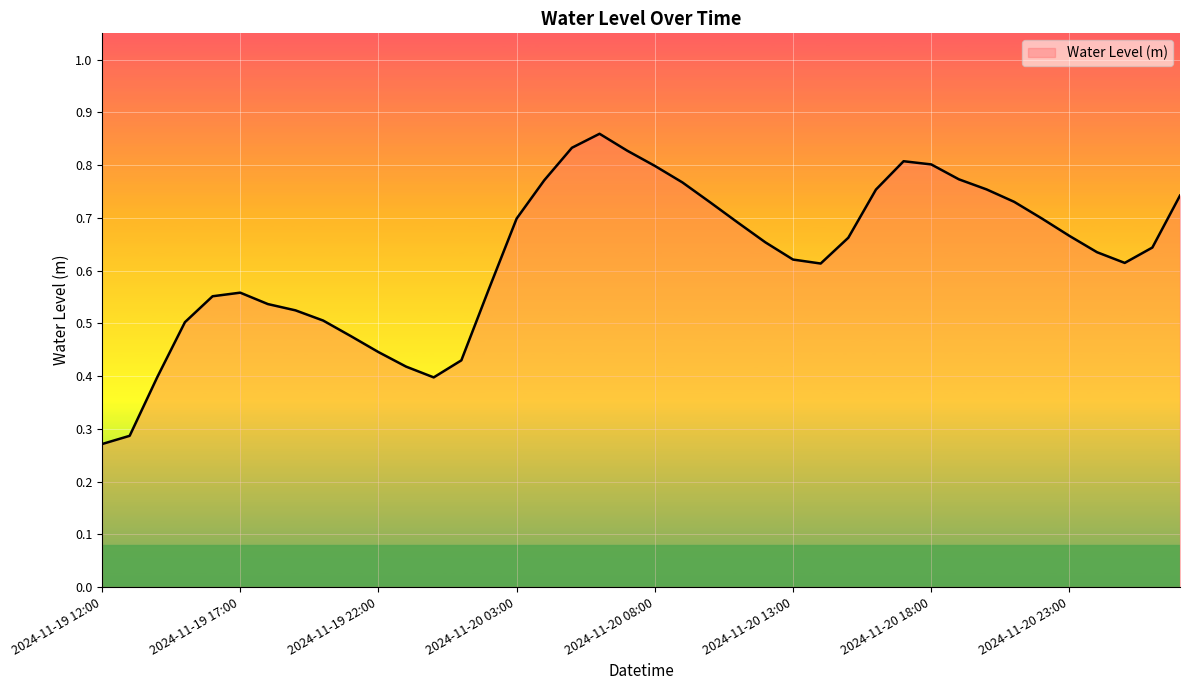

Reading left to right, extract all data points from this chart.

2024-11-19 12:00=0.3	2024-11-19 13:00=0.3	2024-11-19 14:00=0.4	2024-11-19 15:00=0.5	2024-11-19 16:00=0.6	2024-11-19 17:00=0.6	2024-11-19 18:00=0.5	2024-11-19 19:00=0.5	2024-11-19 20:00=0.5	2024-11-19 21:00=0.5	2024-11-19 22:00=0.4	2024-11-19 23:00=0.4	2024-11-20 00:00=0.4	2024-11-20 01:00=0.4	2024-11-20 02:00=0.6	2024-11-20 03:00=0.7	2024-11-20 04:00=0.8	2024-11-20 05:00=0.8	2024-11-20 06:00=0.9	2024-11-20 07:00=0.8	2024-11-20 08:00=0.8	2024-11-20 09:00=0.8	2024-11-20 10:00=0.7	2024-11-20 11:00=0.7	2024-11-20 12:00=0.7	2024-11-20 13:00=0.6	2024-11-20 14:00=0.6	2024-11-20 15:00=0.7	2024-11-20 16:00=0.8	2024-11-20 17:00=0.8	2024-11-20 18:00=0.8	2024-11-20 19:00=0.8	2024-11-20 20:00=0.8	2024-11-20 21:00=0.7	2024-11-20 22:00=0.7	2024-11-20 23:00=0.7	2024-11-21 00:00=0.6	2024-11-21 01:00=0.6	2024-11-21 02:00=0.6	2024-11-21 03:00=0.7